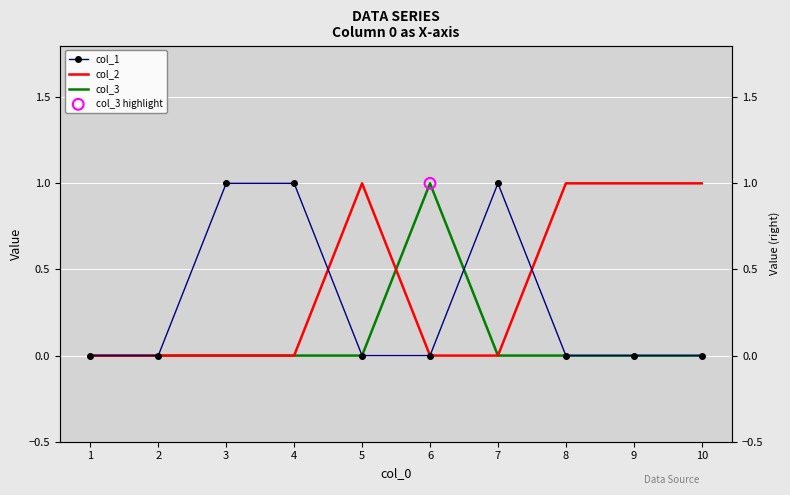

At which category is the sum across all series the highest?

3